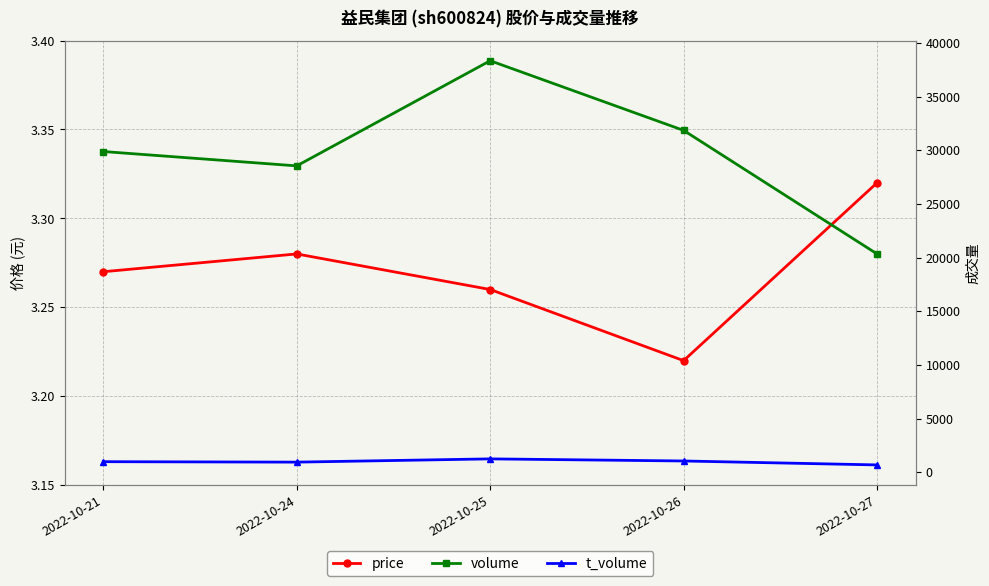

Reading right to left, extract all data points from this chart.

price: 3.3	3.2	3.3	3.3	3.3
volume: 20339.0	31851.0	38342.0	28544.0	29881.0
t_volume: 676.0	1043.0	1239.0	936.0	978.0